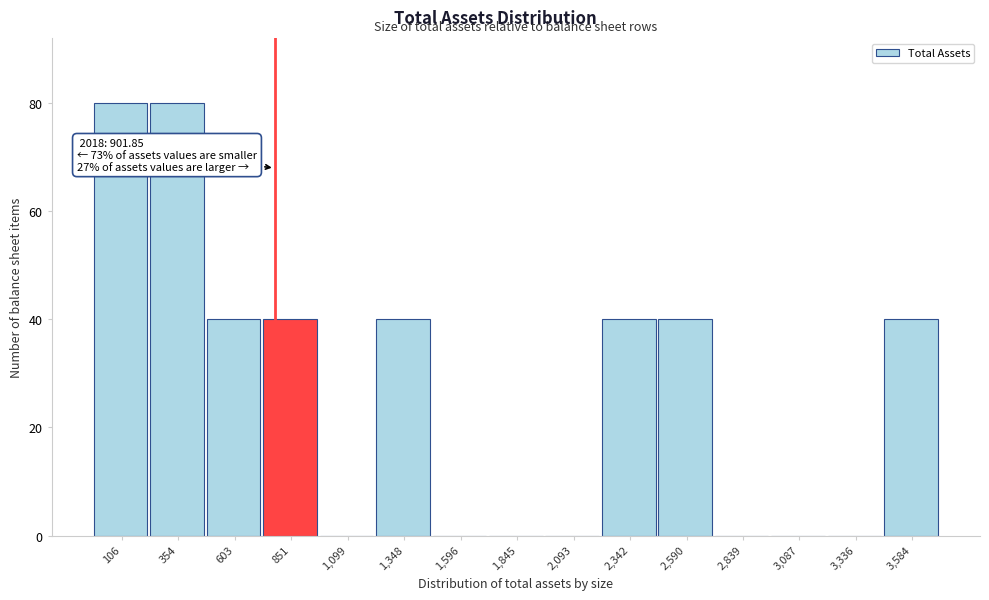

Reading left to right, list all the values displayed in this chart.

106=80	354=80	603=40	851=40	1,099=0	1,348=40	1,596=0	1,845=0	2,093=0	2,342=40	2,590=40	2,839=0	3,087=0	3,336=0	3,584=40